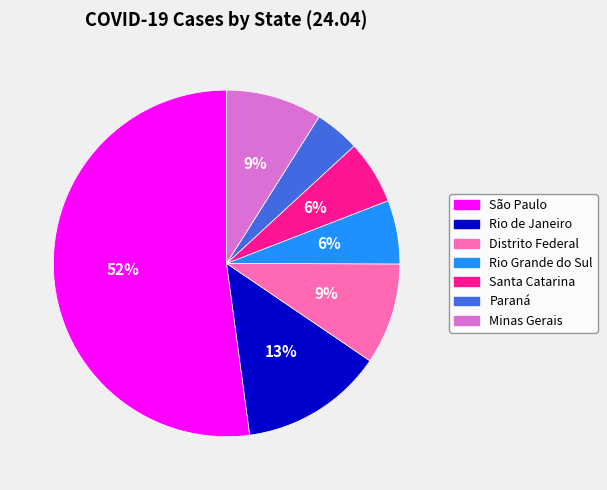

Between Santa Catarina and Rio de Janeiro, which is larger?

Rio de Janeiro